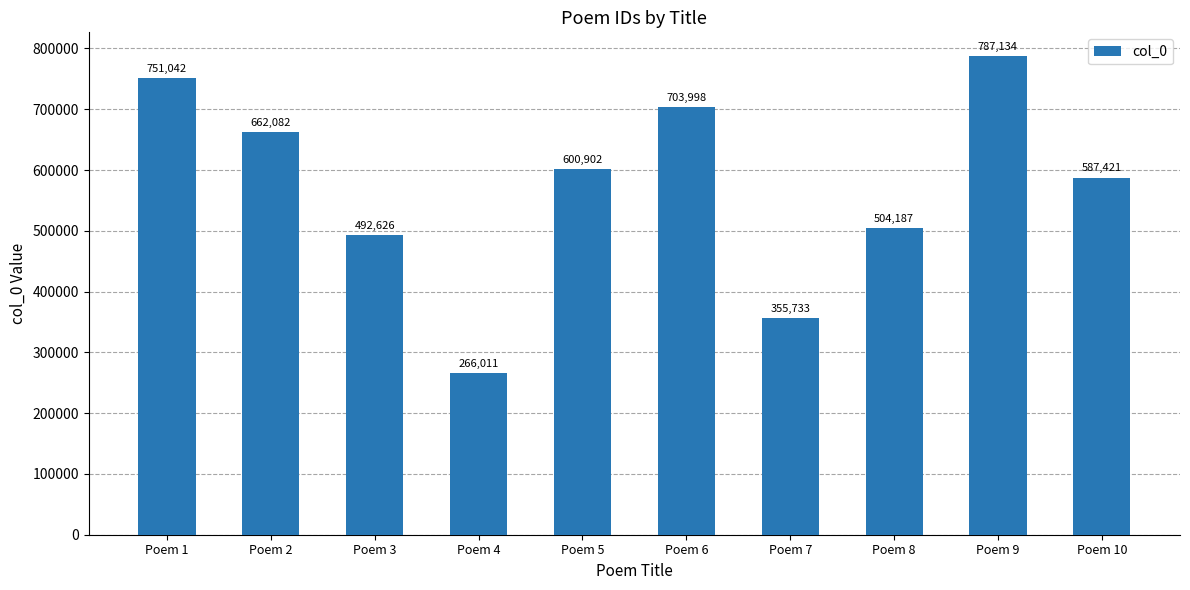

Approximately how many times larger is the value at Poem 1 compared to Poem 6?

1.1